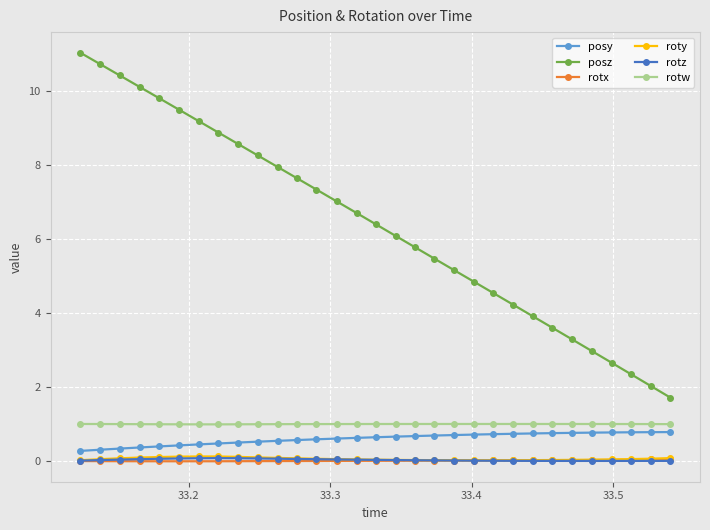

What is the value of the posz point at the 30th from the left?

2.0